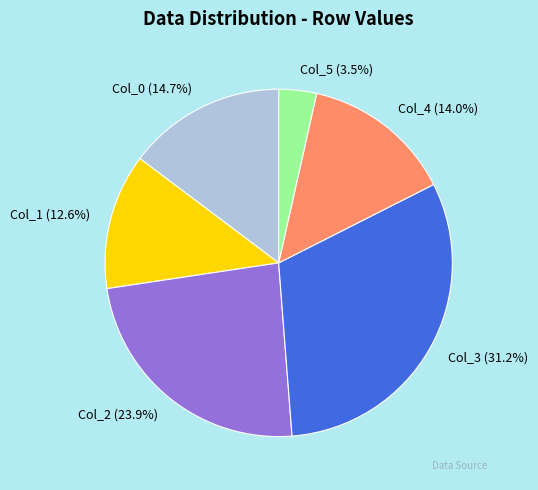

Rank the categories by value from lowest to highest.

Col_5 (3.5%), Col_1 (12.6%), Col_4 (14.0%), Col_0 (14.7%), Col_2 (23.9%), Col_3 (31.2%)